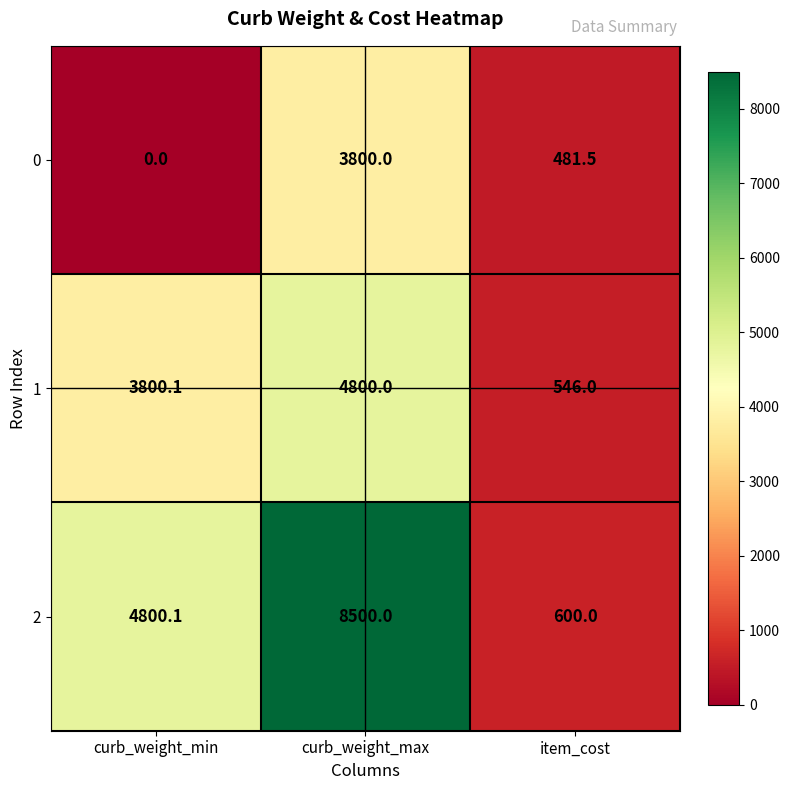

The 1 series shows 546.0 at item_cost. True or false?

True